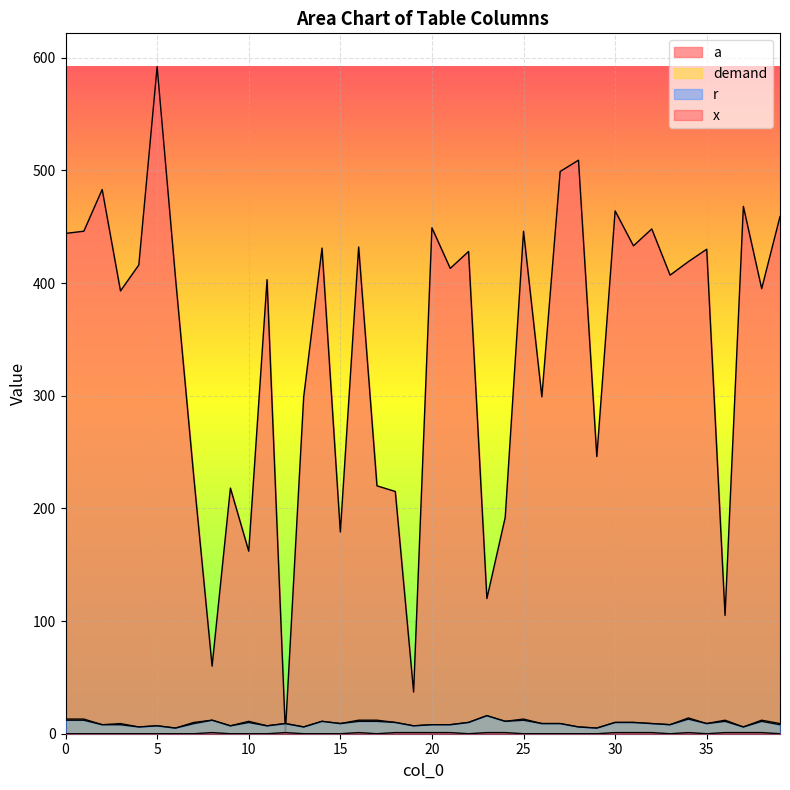

The value of x at 32 is 1. True or false?

True